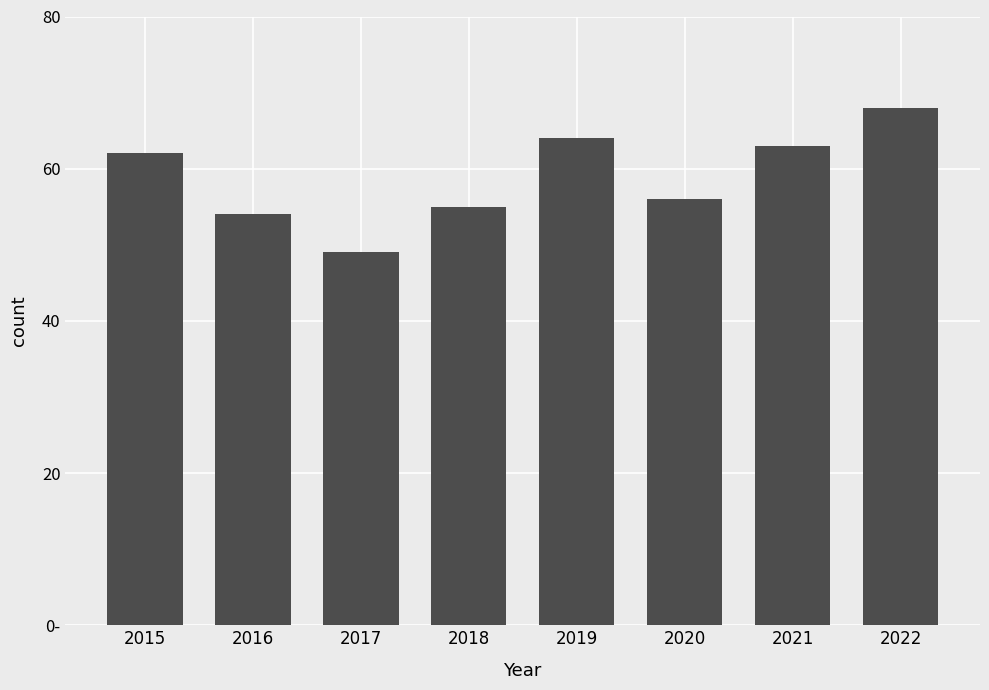

At which category does the chart reach its minimum across all series?

2017